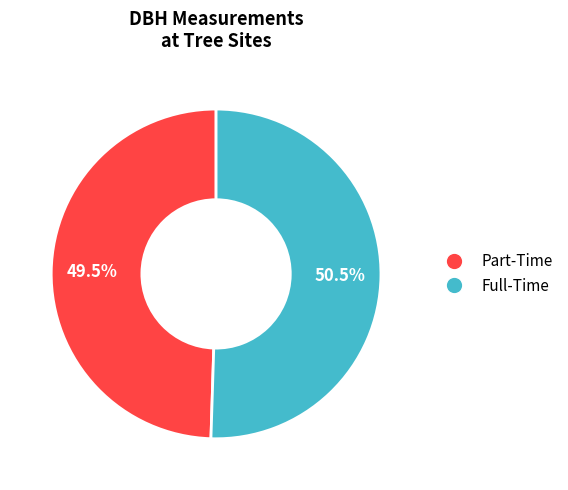

How many slices are in this pie chart?

2